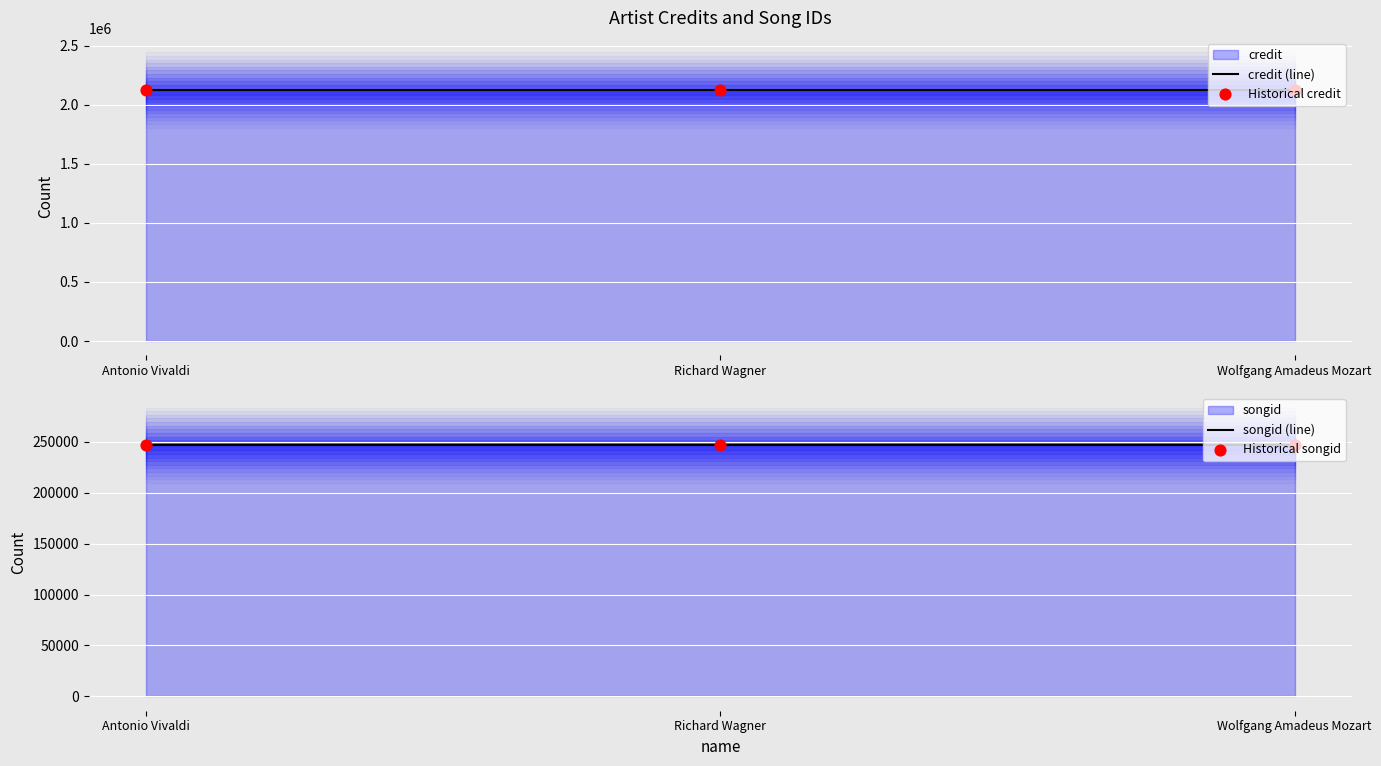

At which category is the sum across all series the highest?

Antonio Vivaldi